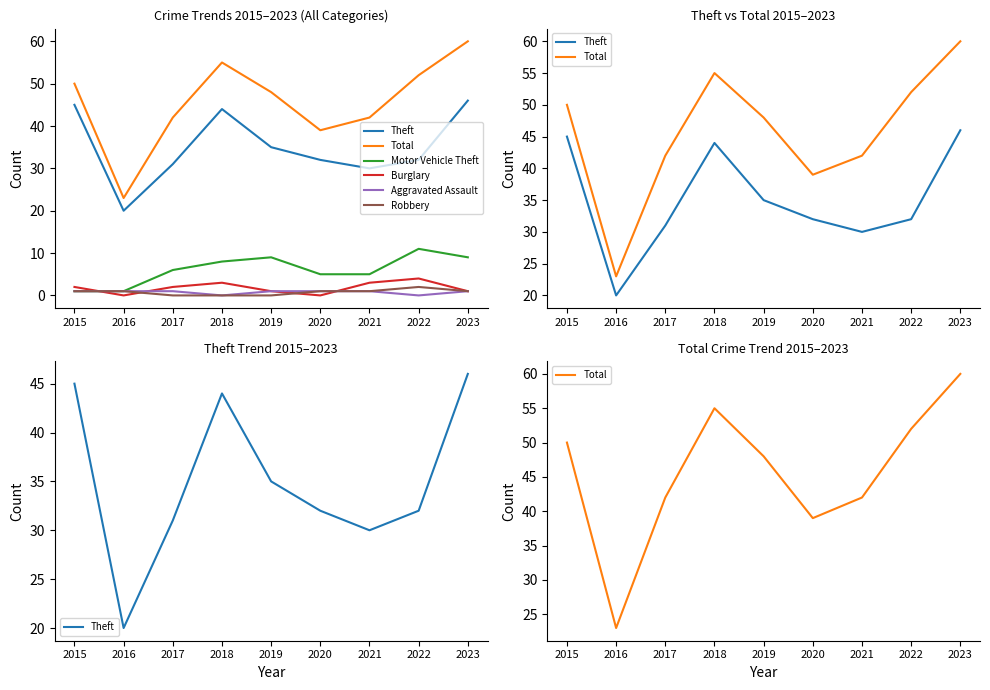

Where is the first local minimum for Theft?

2016